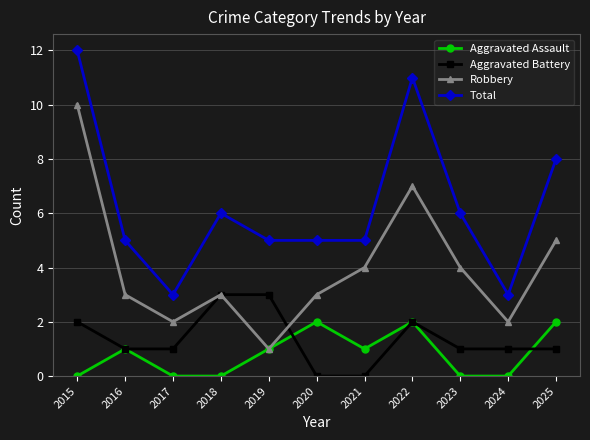

Which series has the largest total across all categories?

Total